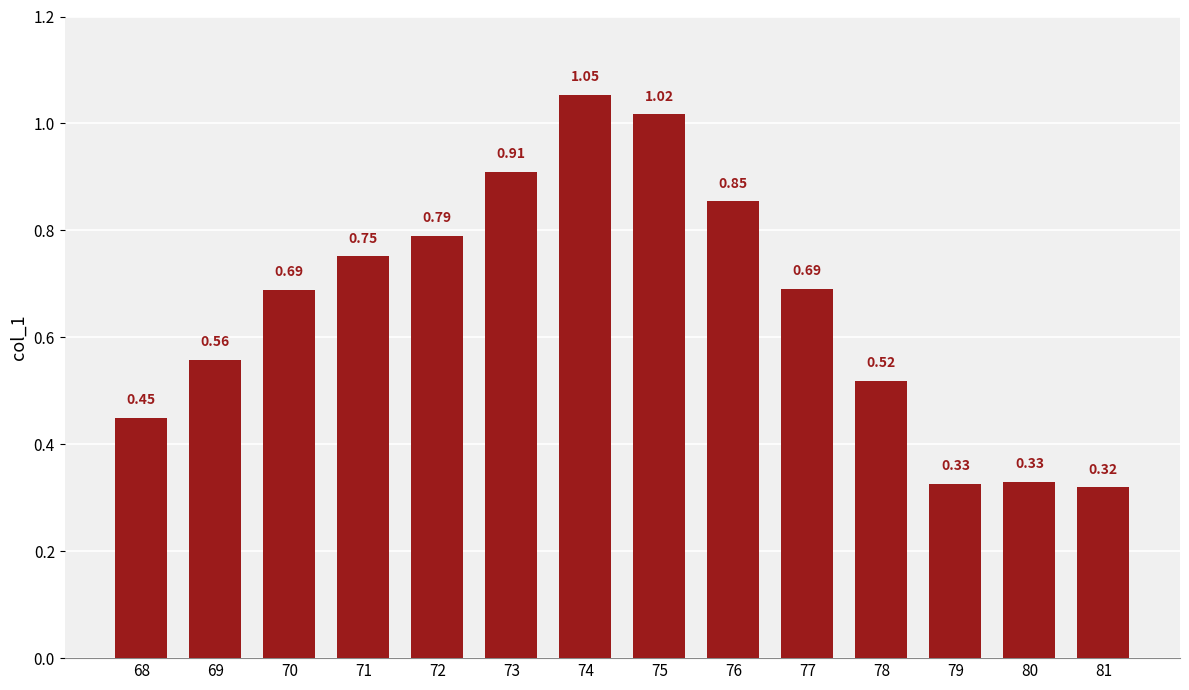

The value at 80 is 0.5. True or false?

False